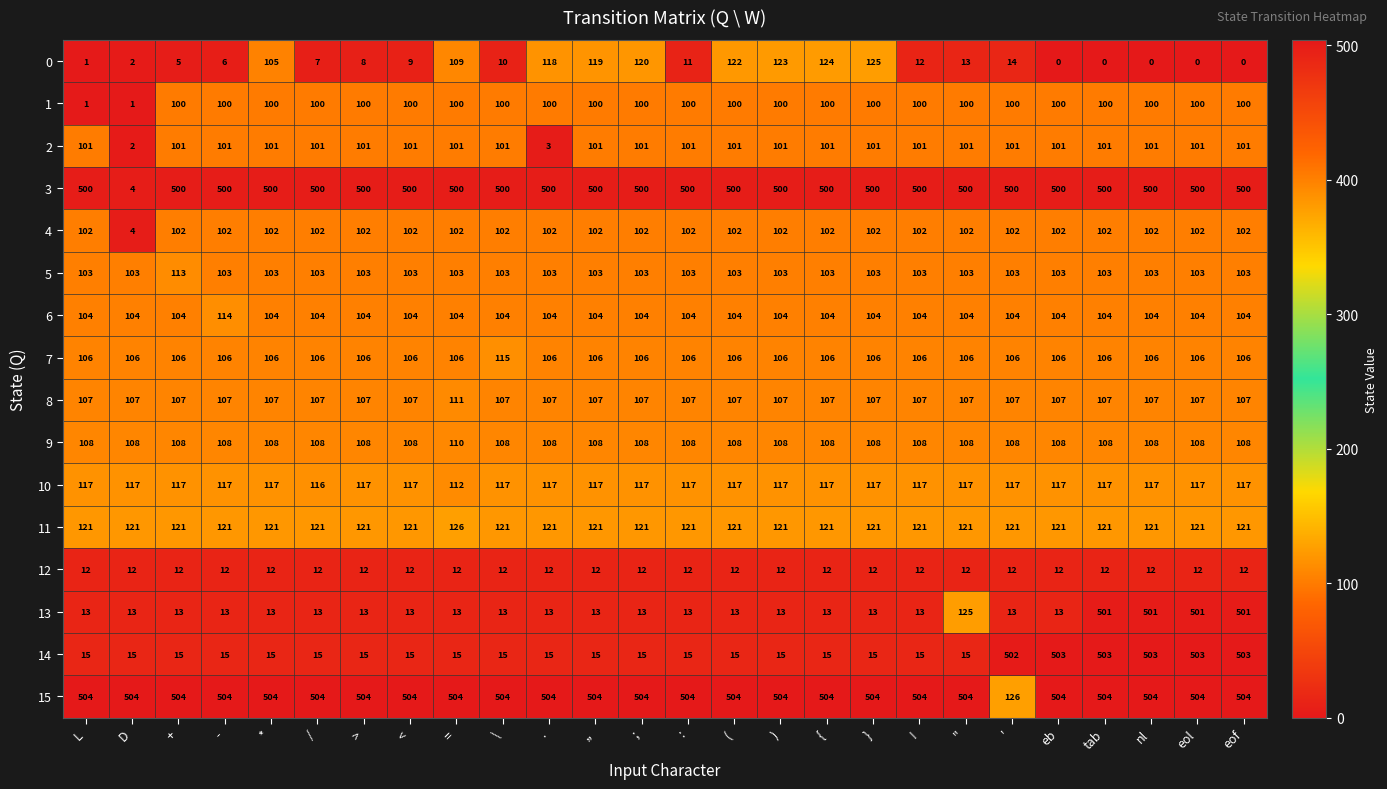

What is the total value across all series at nl?

3089